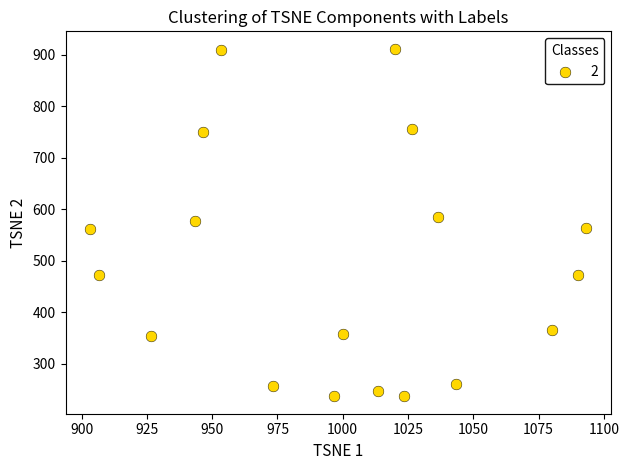

What is the range of X values (max minus min)?

190.0